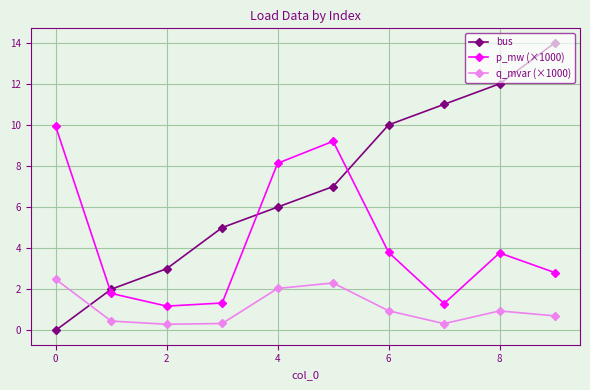

Rank the series by their average value, from highest to lowest.

bus, p_mw (×1000), q_mvar (×1000)